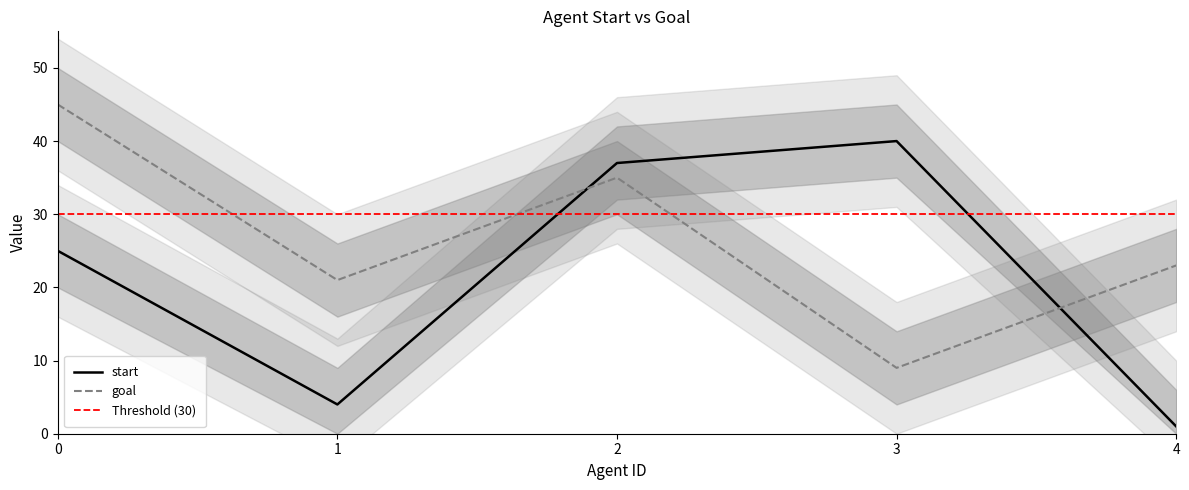

True or false: start and goal cross at least once.

True